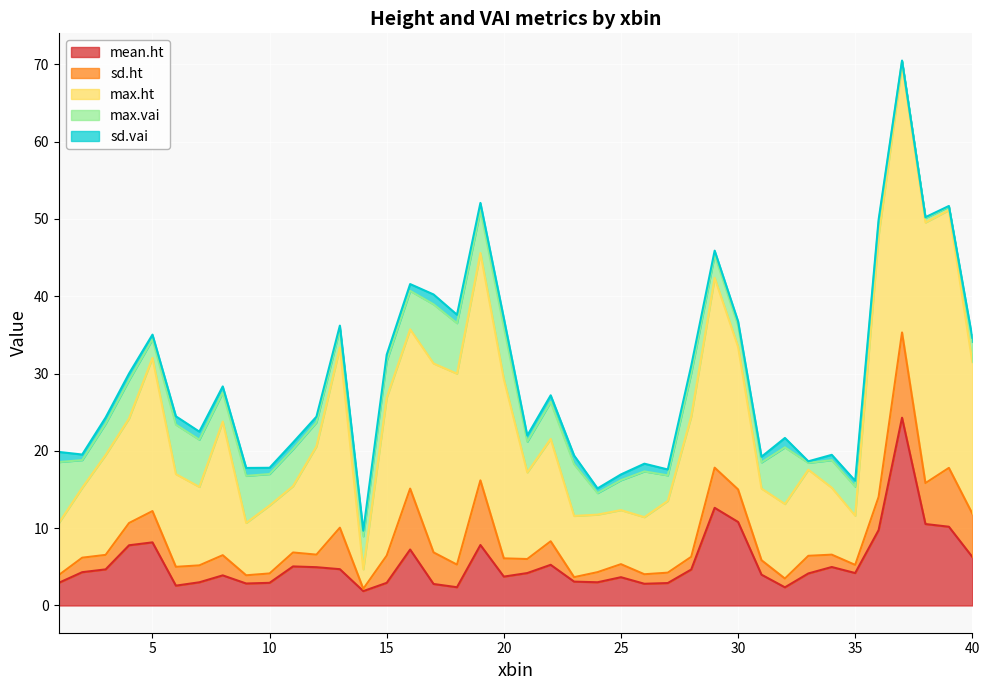

Rank the series by their maximum value, from lowest to highest.

sd.vai, max.vai, sd.ht, mean.ht, max.ht